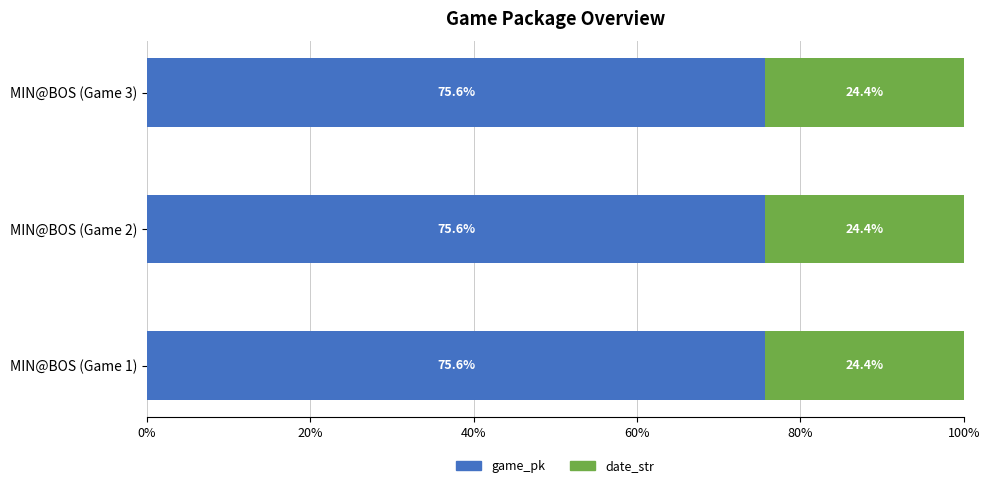

What is the total value across all series at MIN@BOS (Game 3)?

100.0